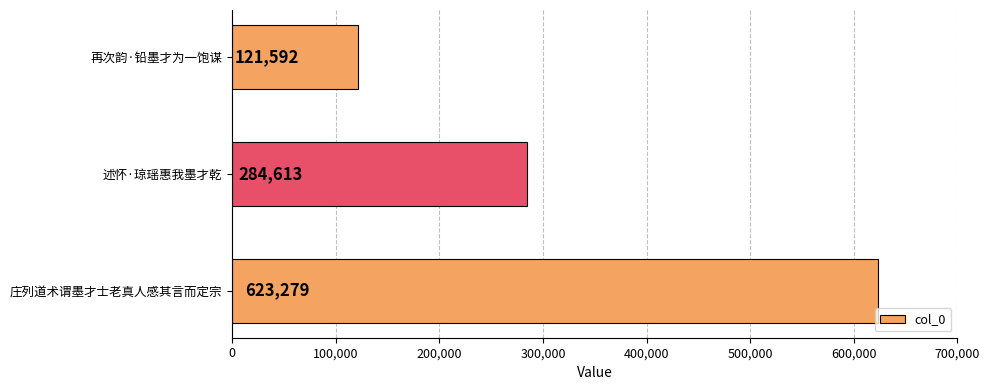

Reading bottom to top, transcribe all the data shown in this chart.

庄列道术谓墨才士老真人感其言而定宗=623279	述怀·琼瑶惠我墨才乾=284613	再次韵·铅墨才为一饱谋=121592